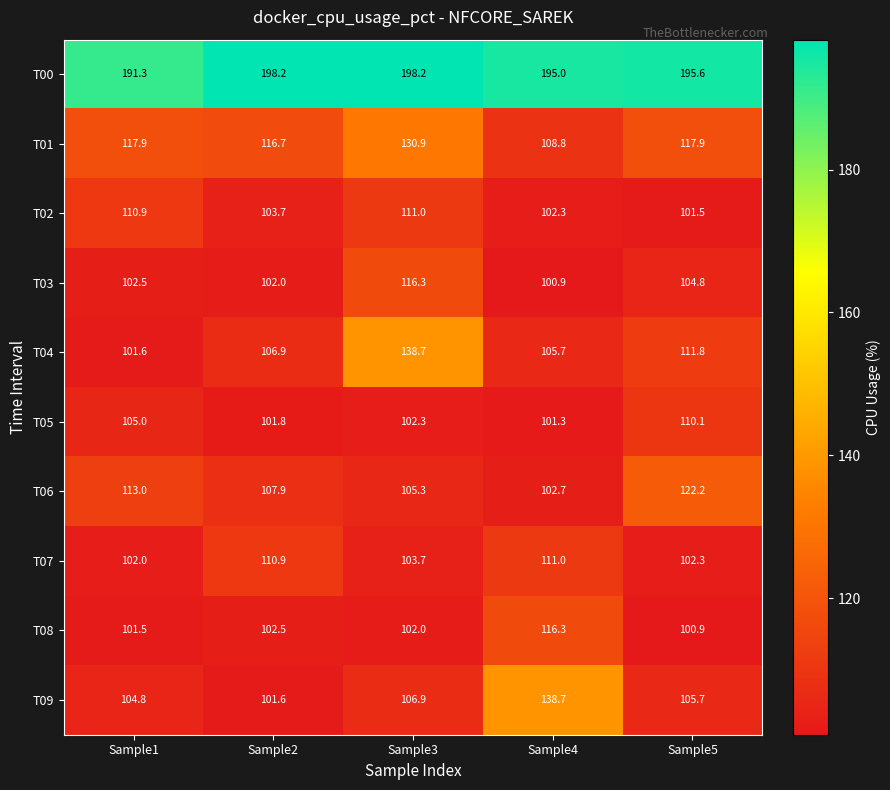

Which series changed the most between Sample4 and Sample5?

T09